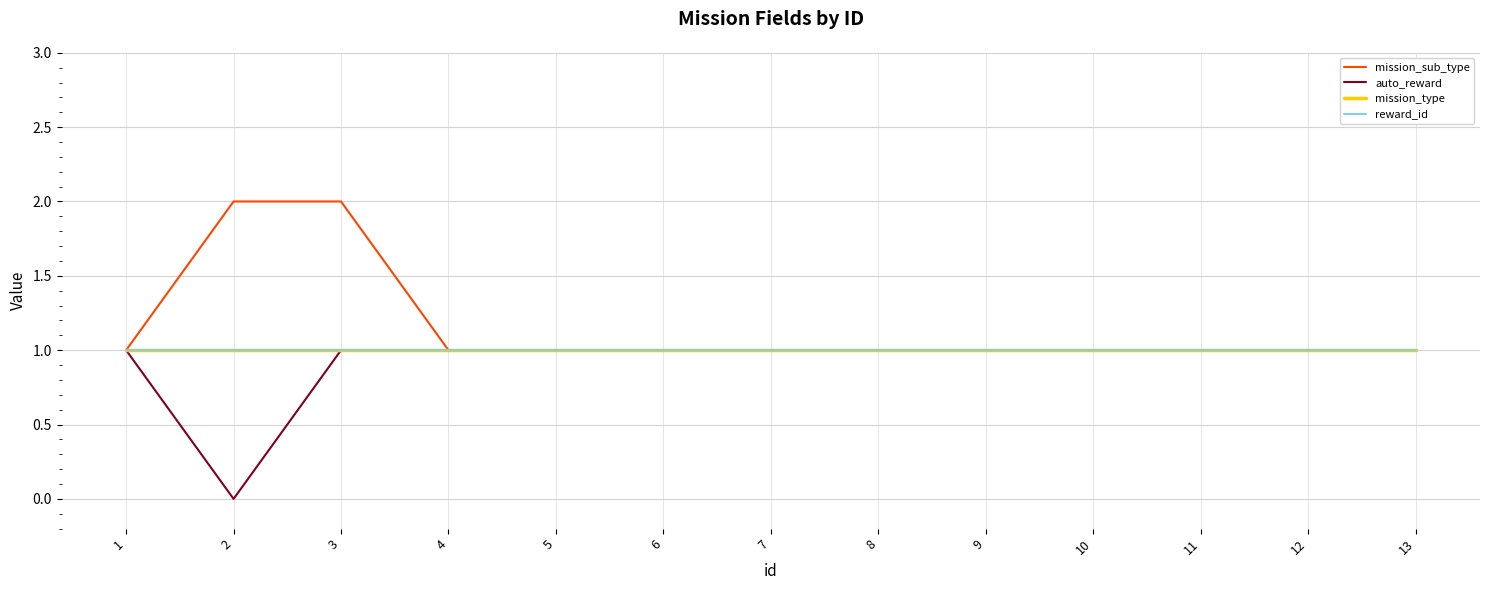

Does the chart have visible grid lines?

Yes